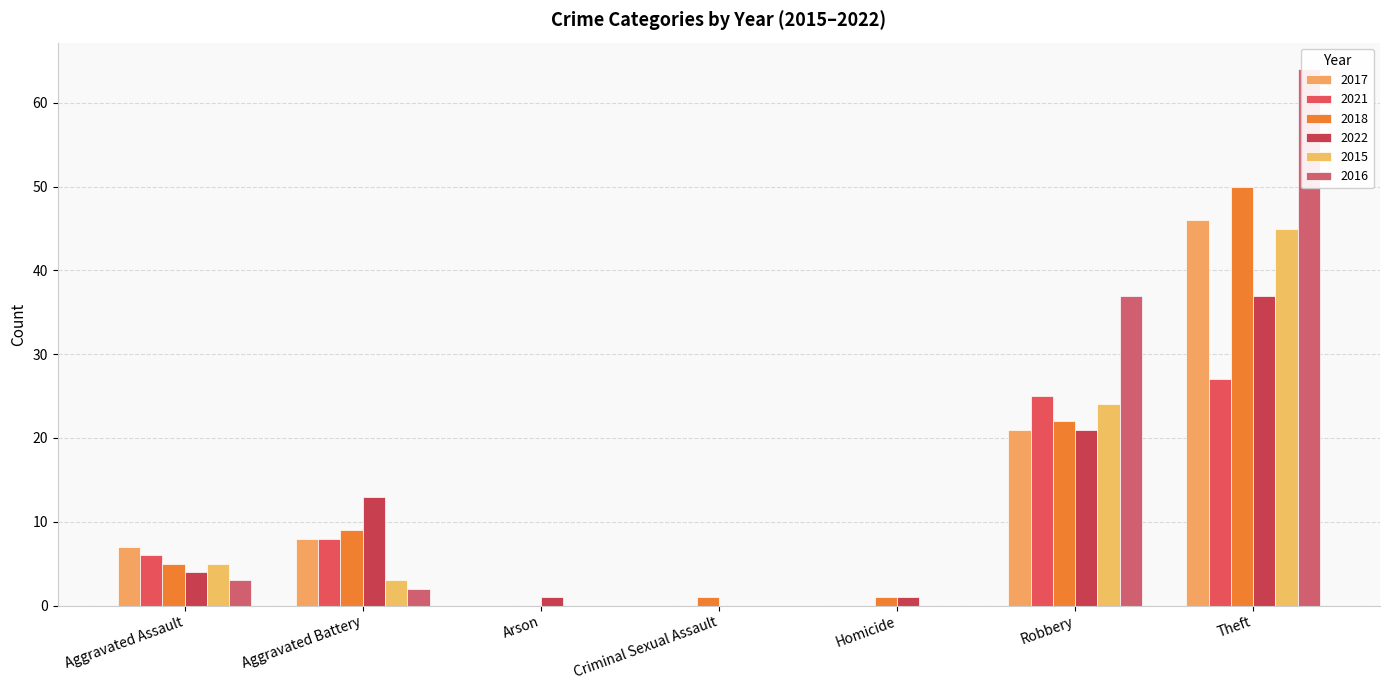

How many bars are there in total?

42